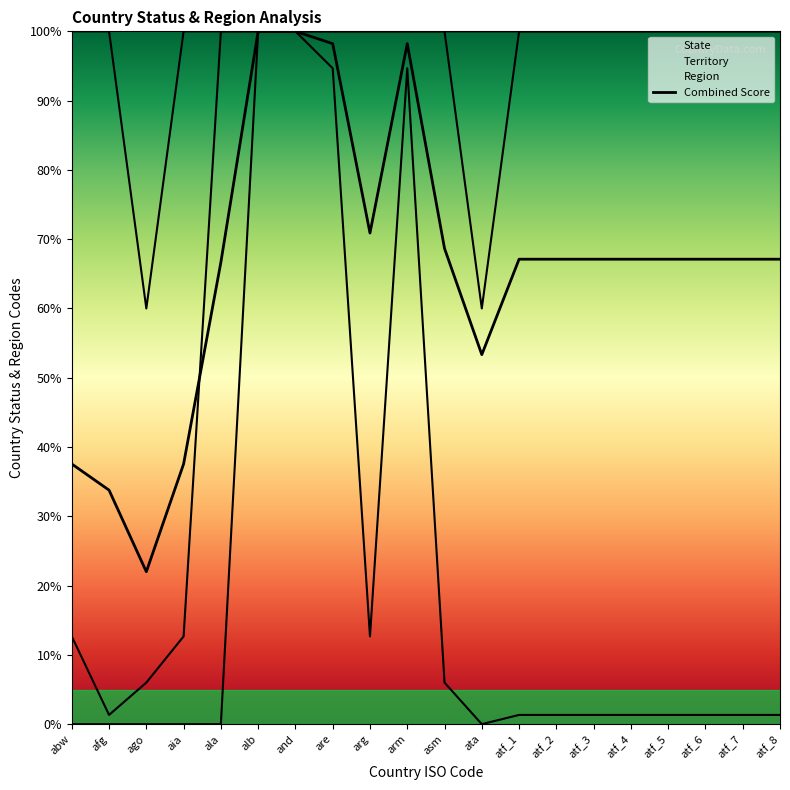

At how many categories does at least one series exceed 99?

19